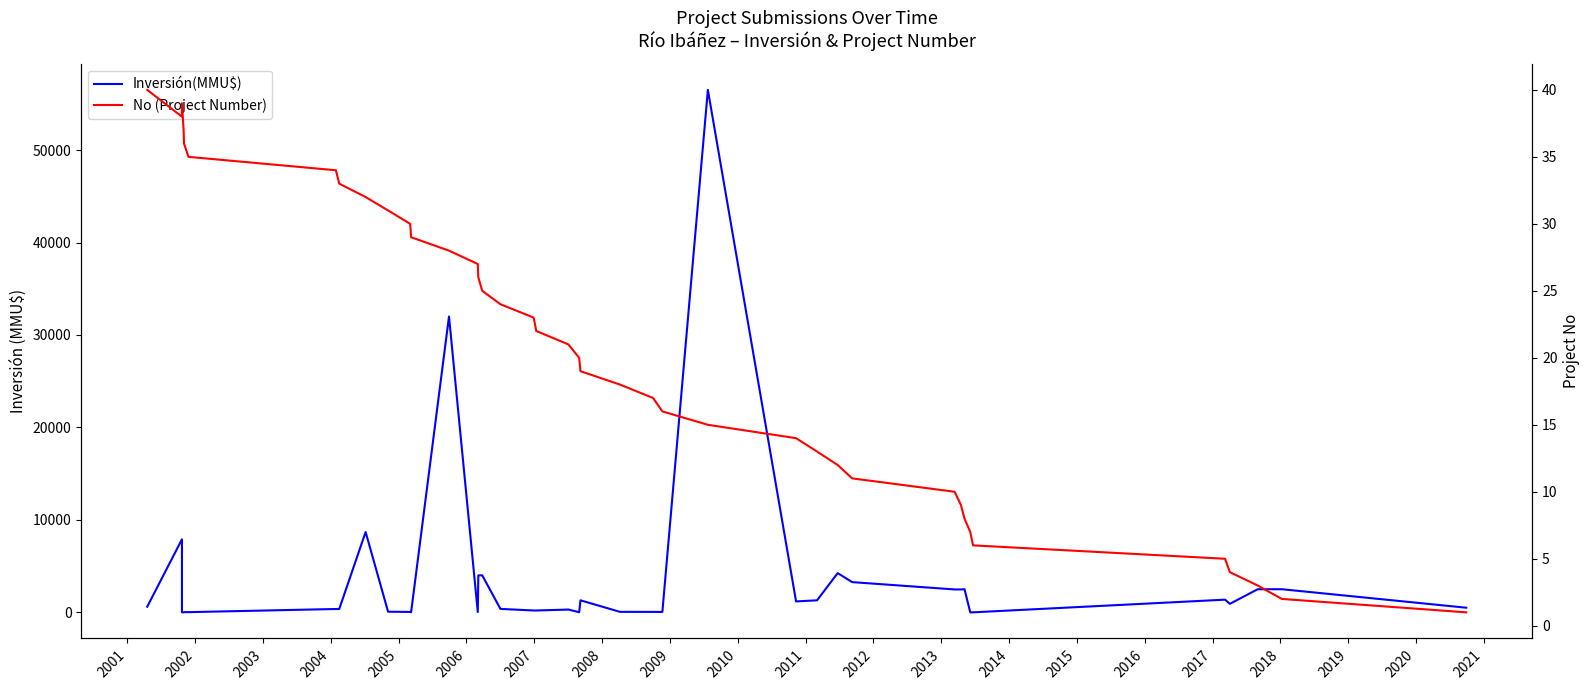

True or false: No (Project Number) and Inversión(MMU$) intersect in this chart.

True